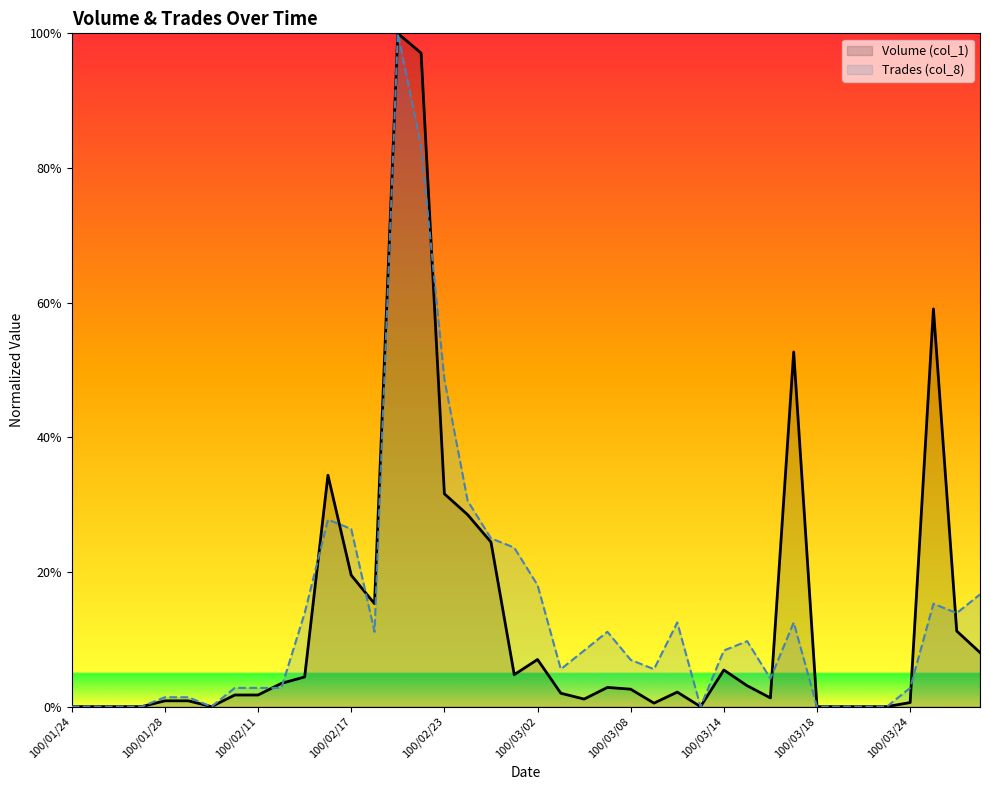

Is it true that Trades (col_8) equals 0.2 at 100/02/16?

False